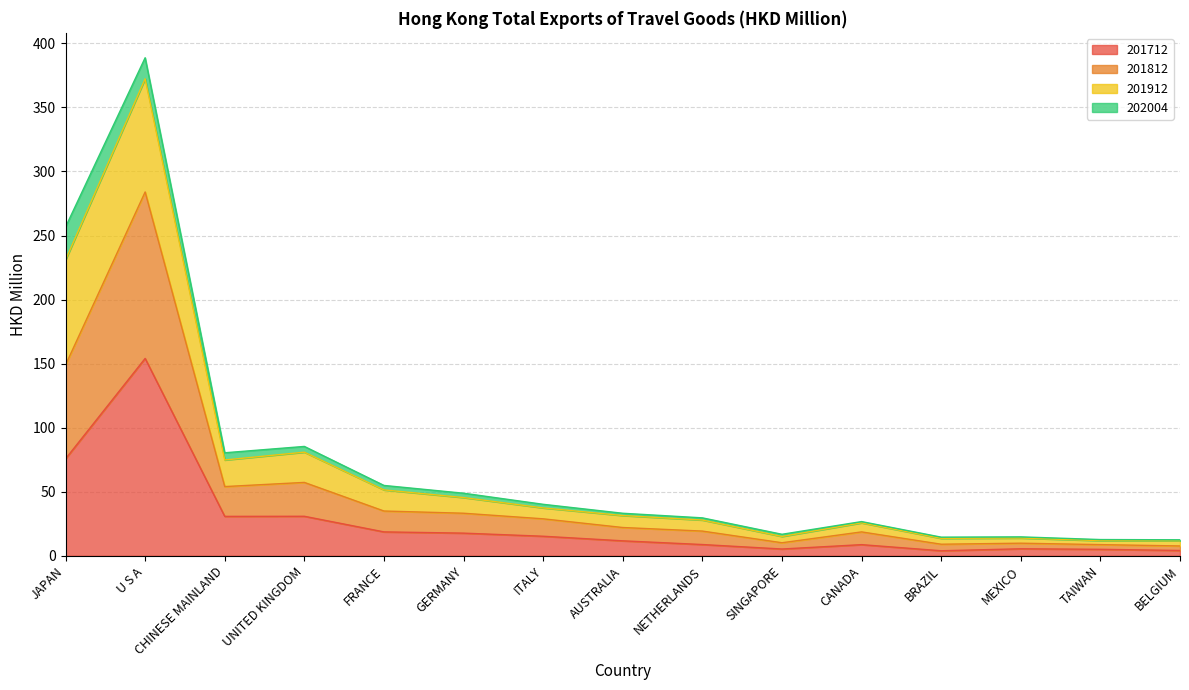

Is it true that 201812 equals 12.9 at TAIWAN?

False